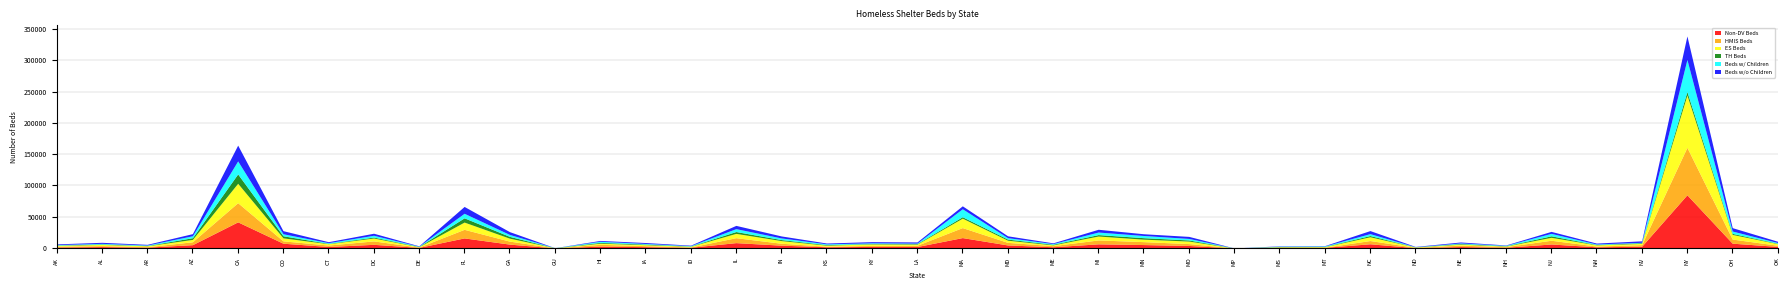

True or false: TH Beds has a value of 437 at DE.

True